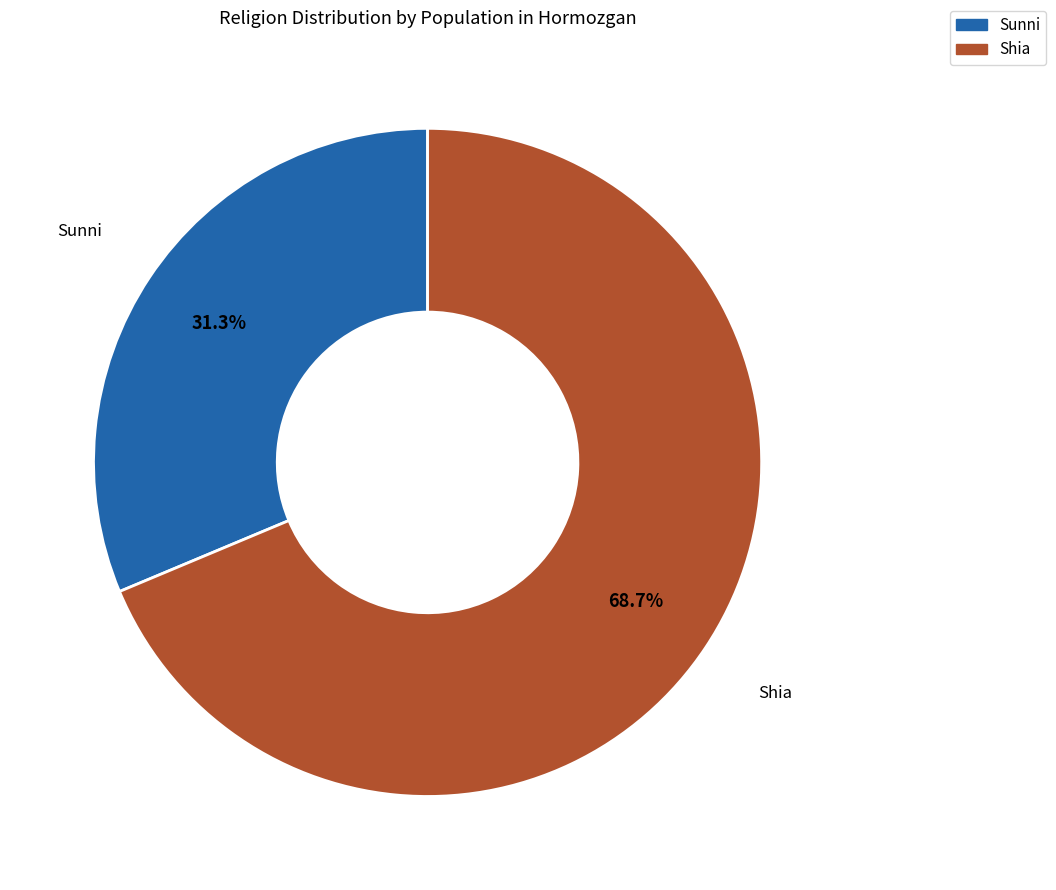

Is there a majority slice in this chart?

Yes